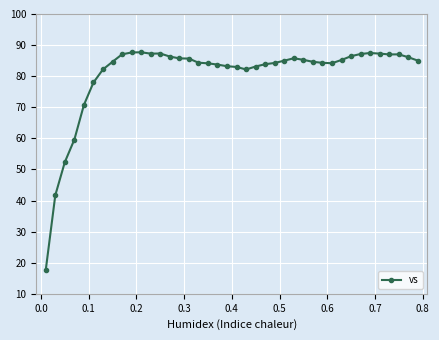

What is the value of the 40th point from the left?

85.0